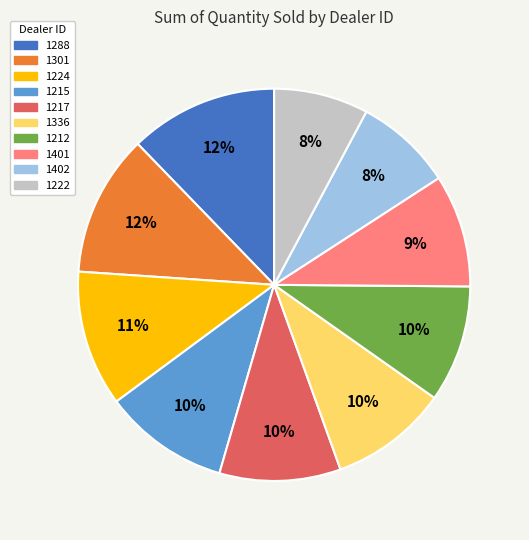

Is there a majority slice in this chart?

No